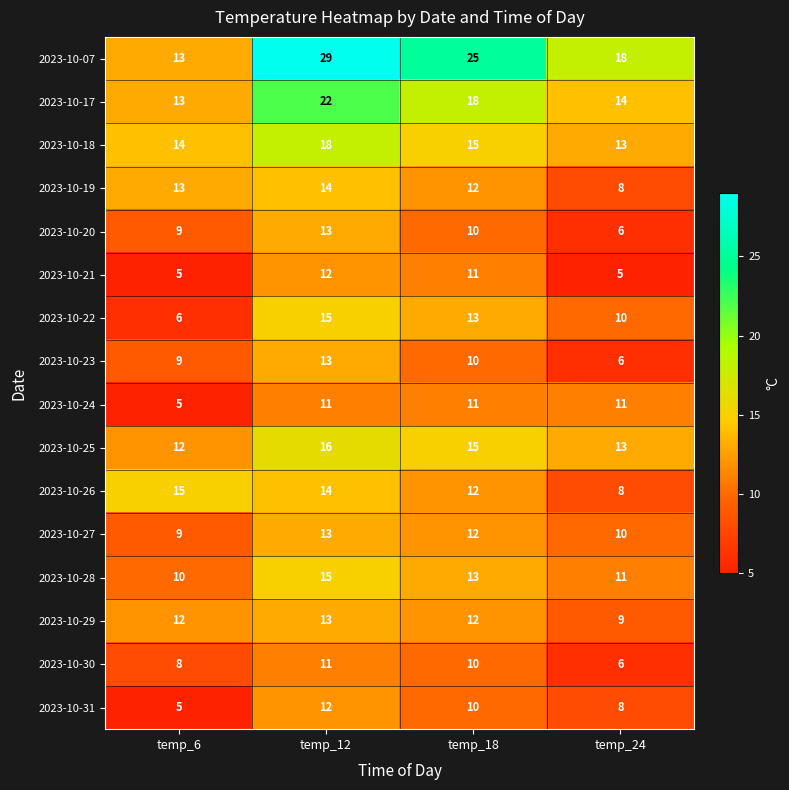

At how many categories does at least one series exceed 11?

4